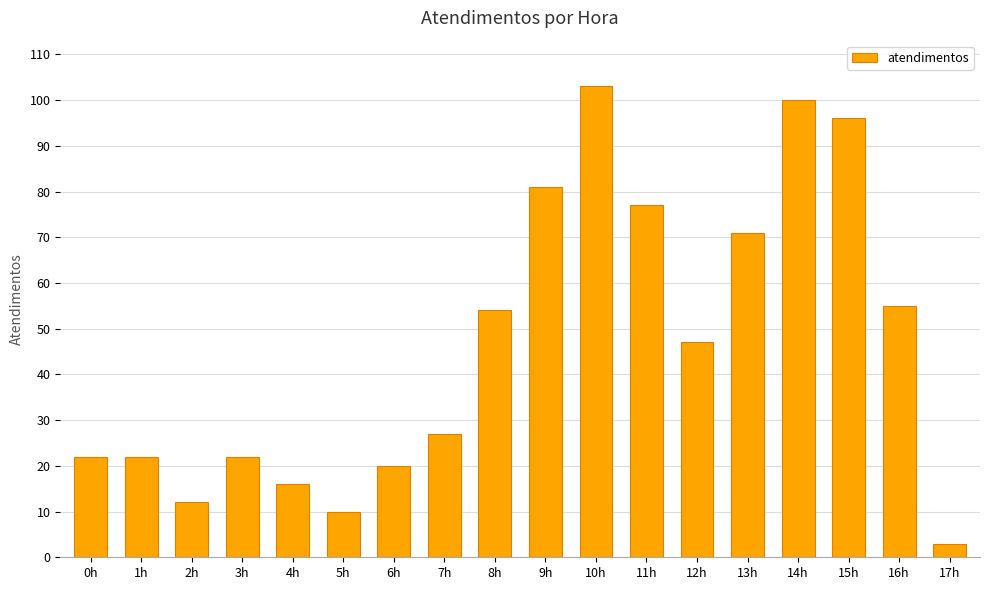

What is the change in value from 1h to 15h?

+74